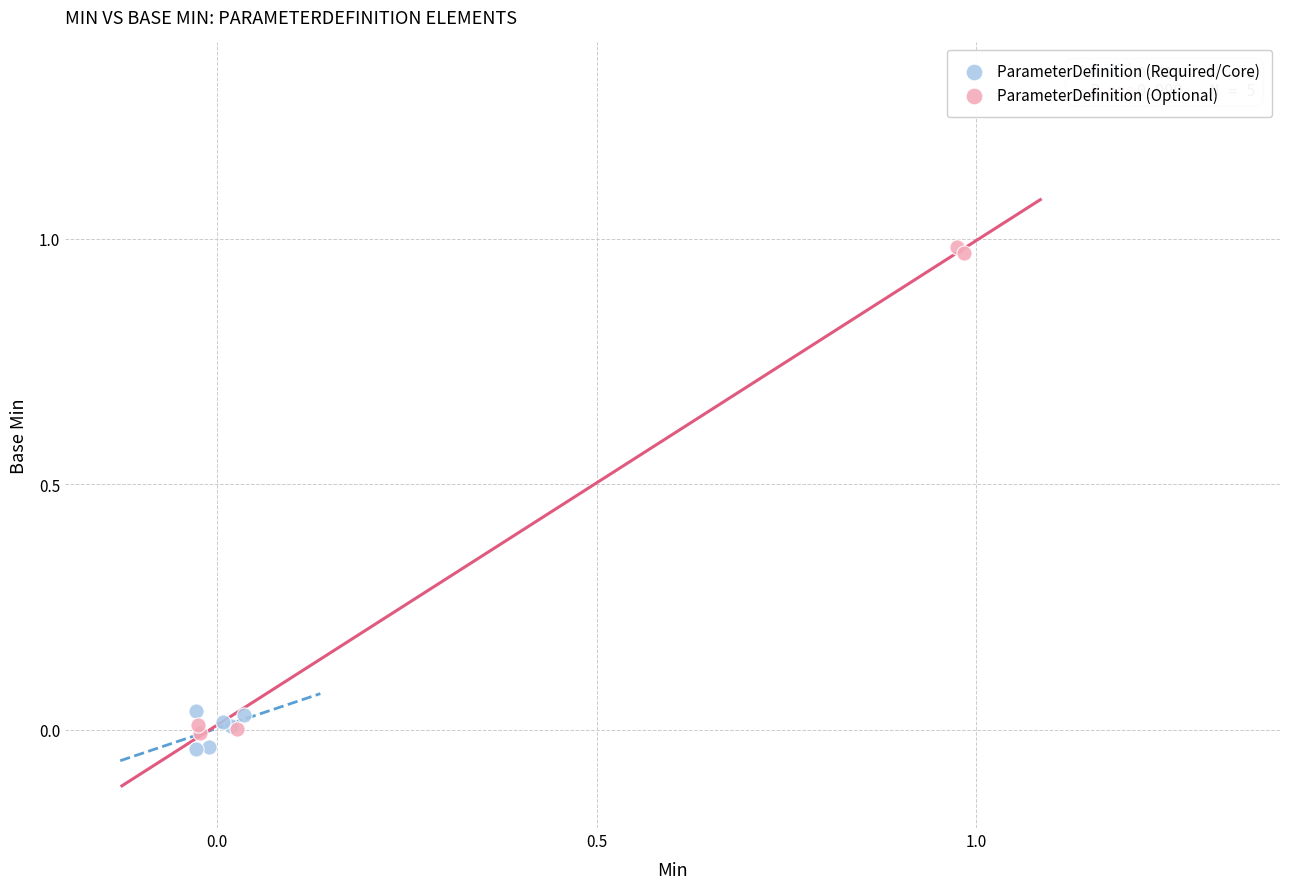

Which series has the largest Y range (max minus min)?

ParameterDefinition (Optional)